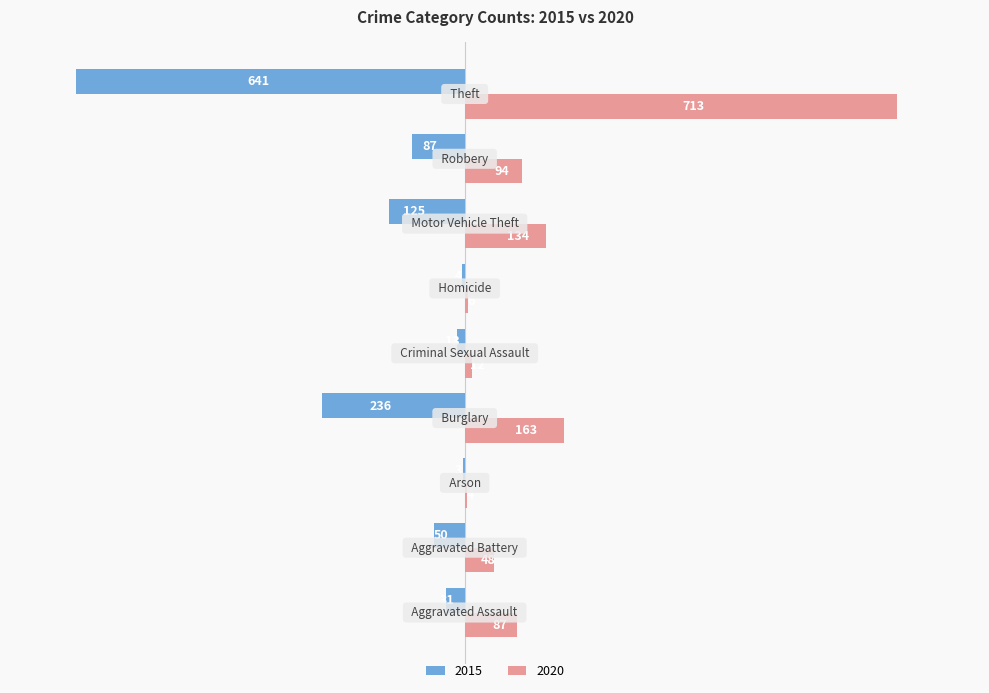

What are all the series names shown in the legend?

2015, 2020